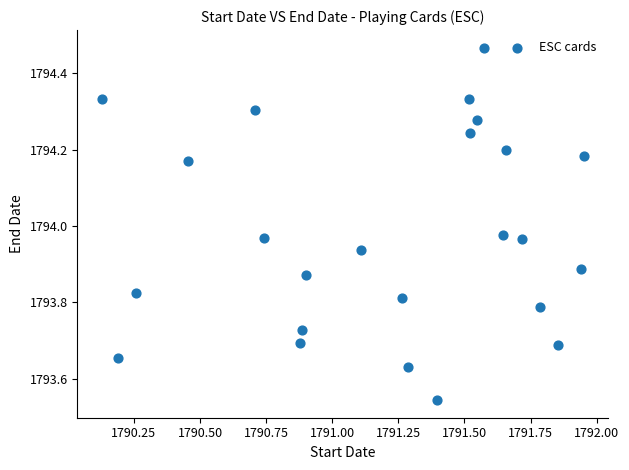

What is the range of X values (max minus min)?

1.8